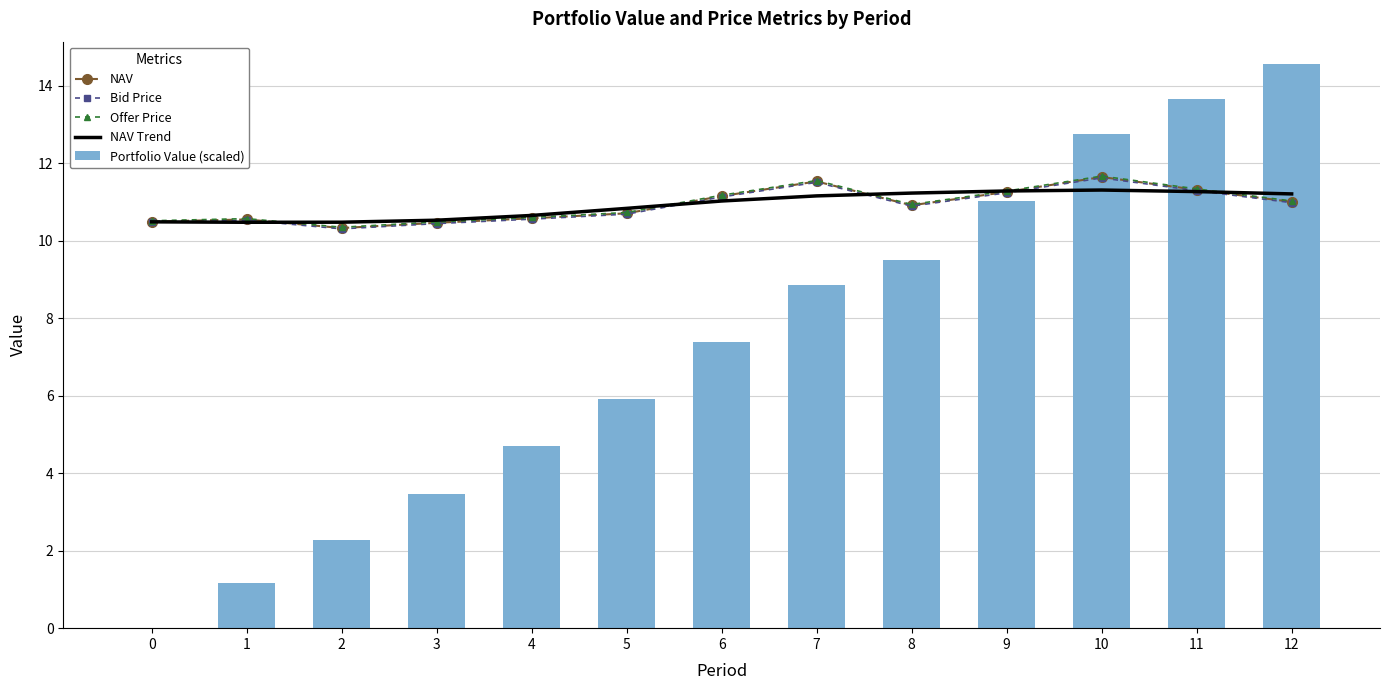

Between 0 and 10, which series saw the biggest shift?

Portfolio Value (scaled)